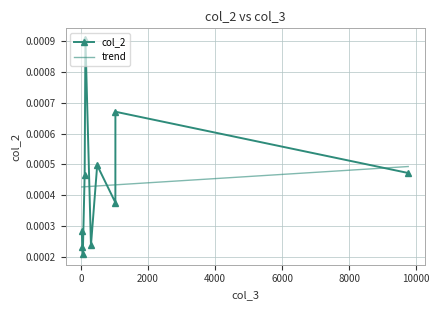

Count the col_2 values in the range 0 to 1.

10